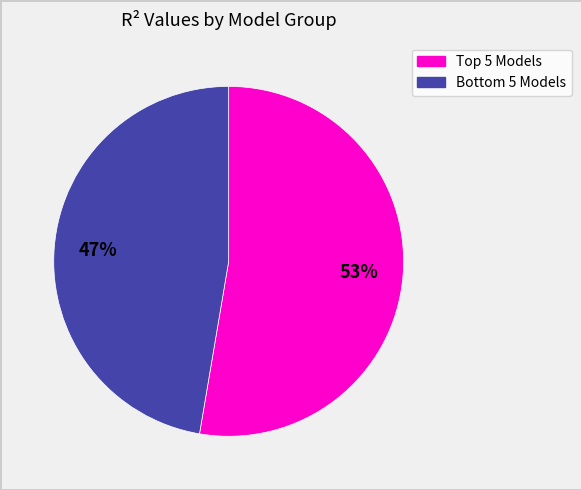

To the nearest percent, what is the average slice percentage?

50%